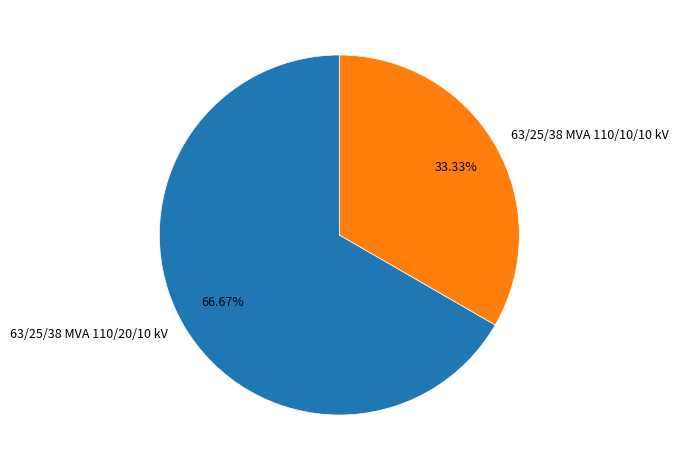

What percentage is the 63/25/38 MVA 110/10/10 kV slice, to the nearest percent?

33%